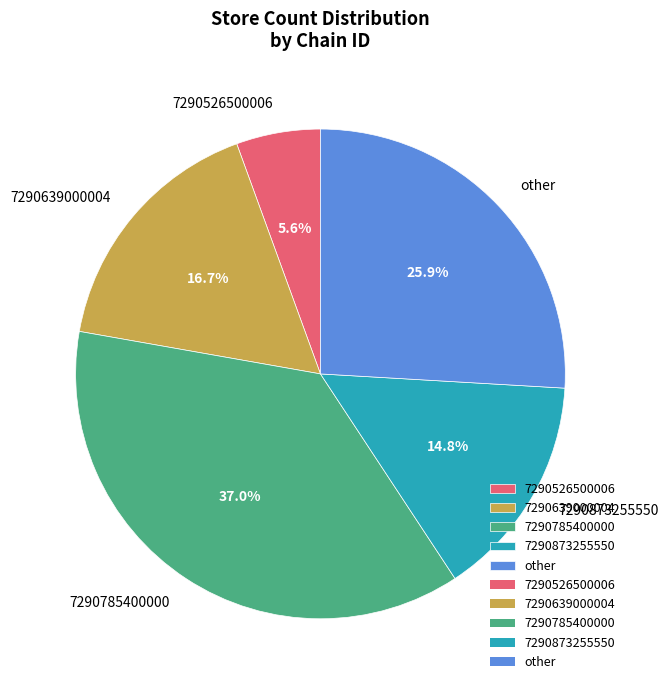

Is the sum of 7290526500006 and other greater than half?

No